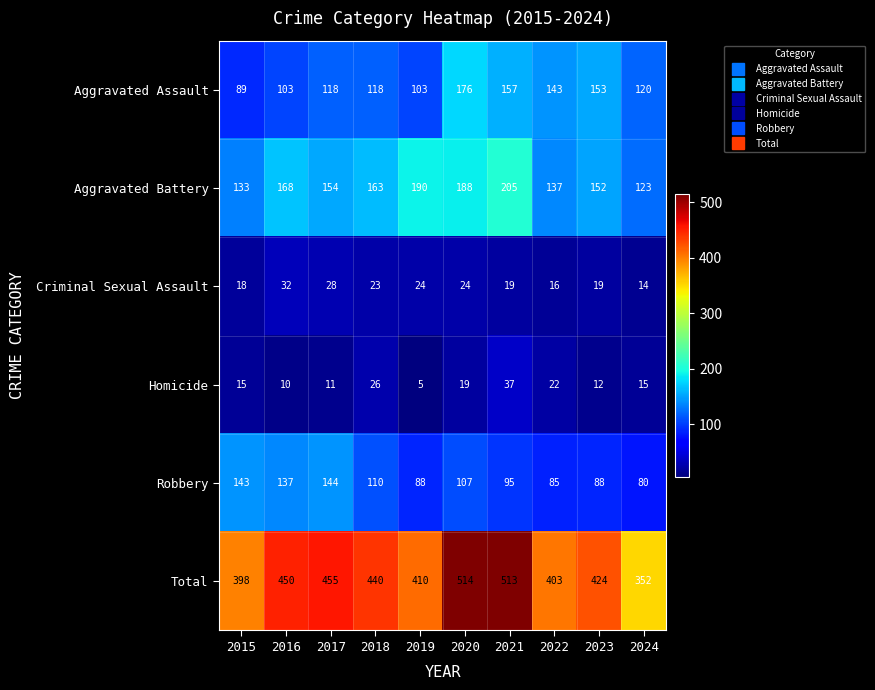

At how many categories does at least one series exceed 412?

6